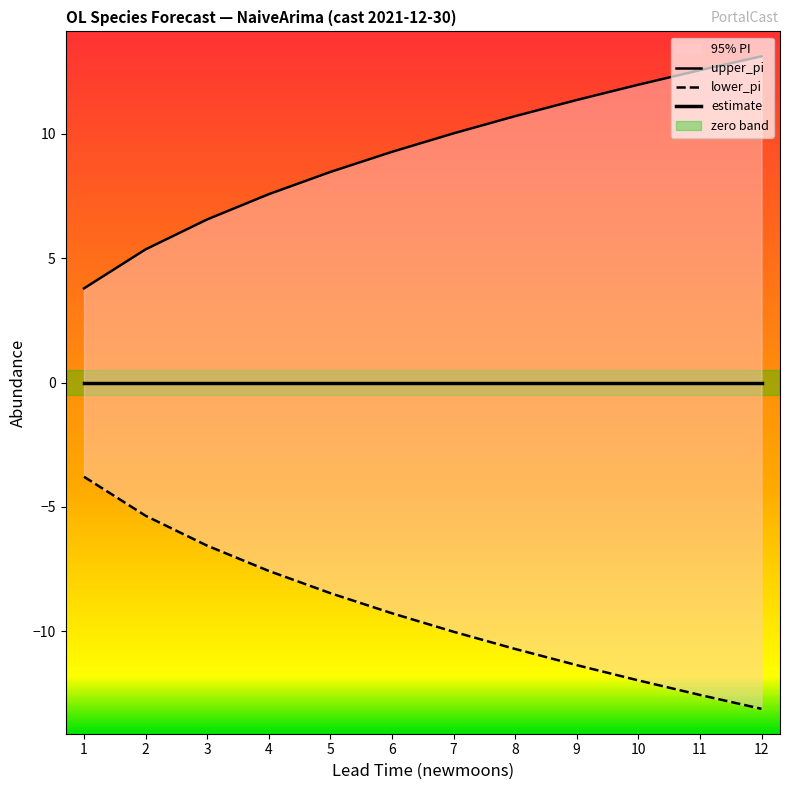

Count the number of categories in the chart.

12